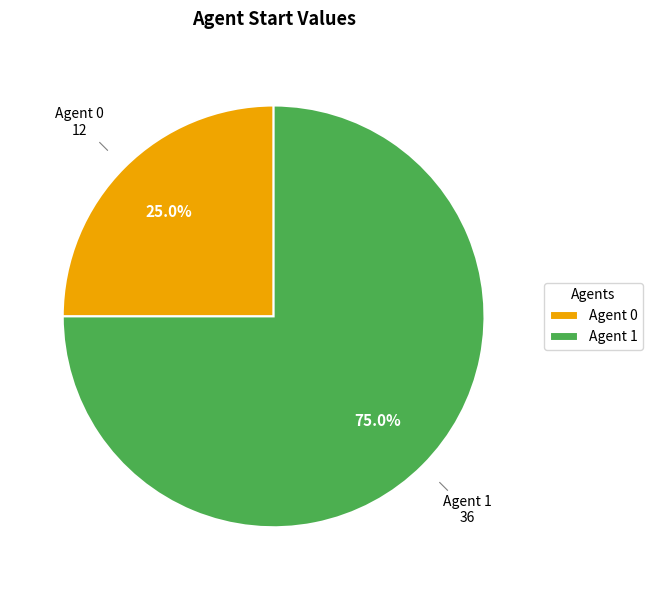

What is the total percentage of Agent 1 and Agent 0?

100.0%